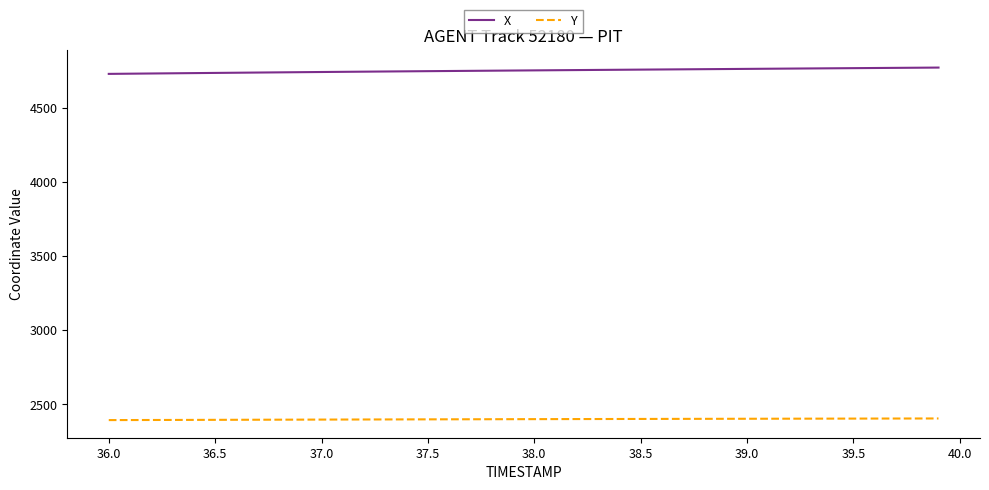

True or false: Y and X intersect in this chart.

False